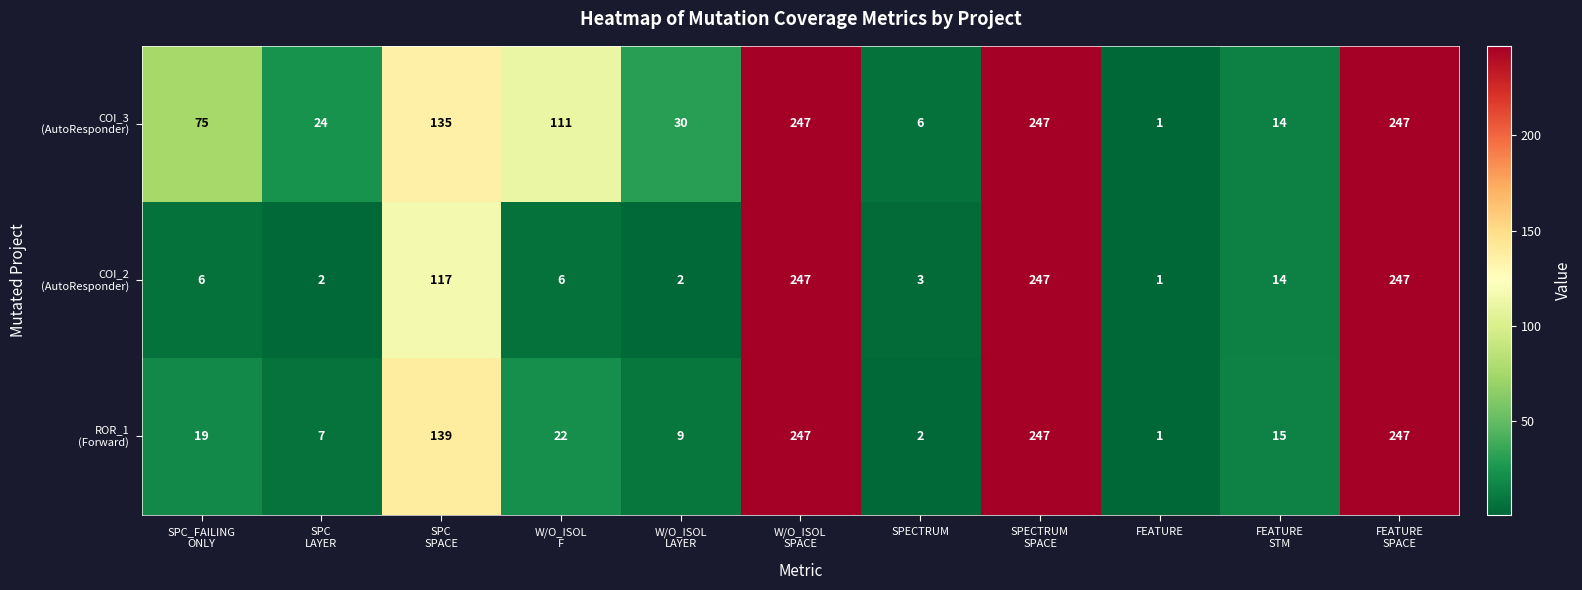

At how many categories does at least one series exceed 125?

4